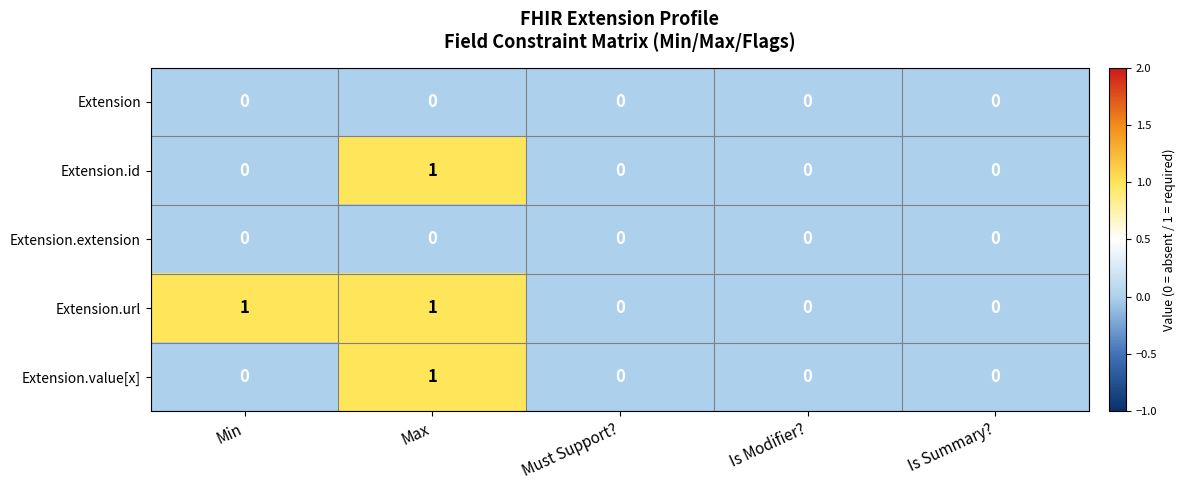

Which series has the largest total across all categories?

Extension.url